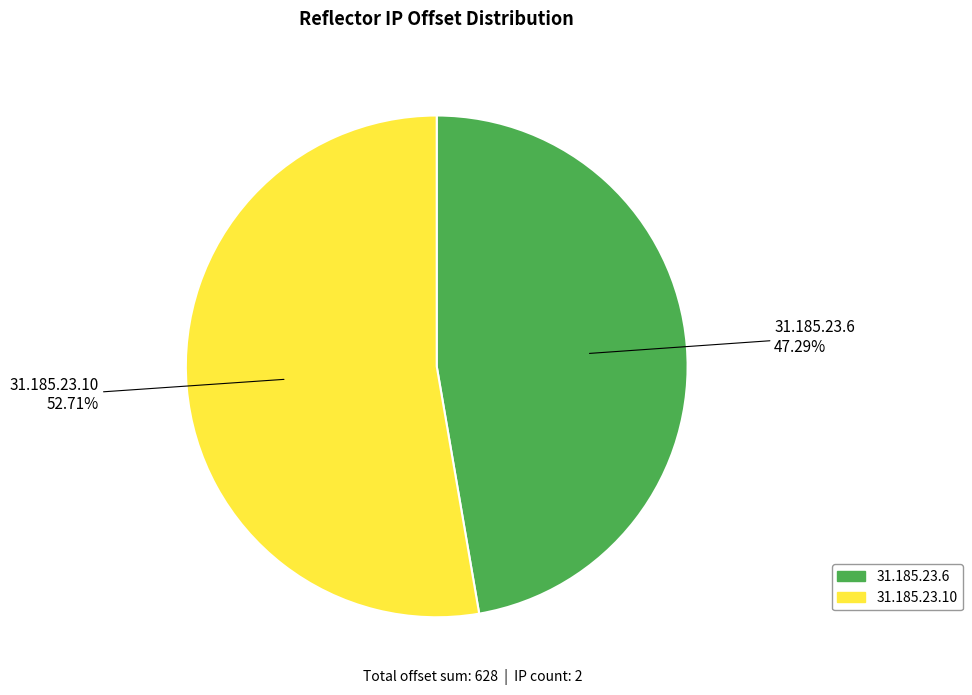

Which slice is the largest?

31.185.23.10